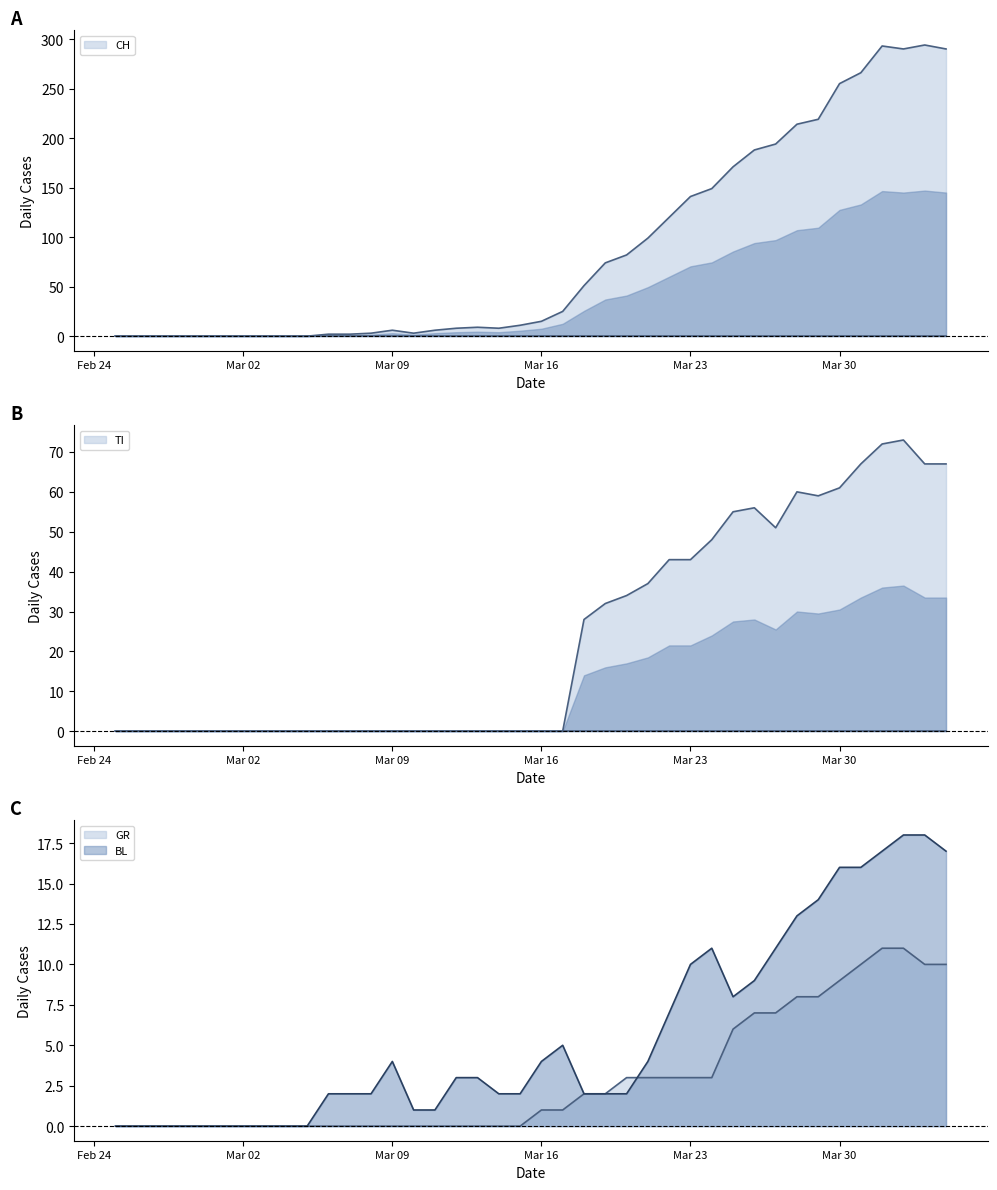

True or false: CH has more than 1 points higher than both neighbors.

True